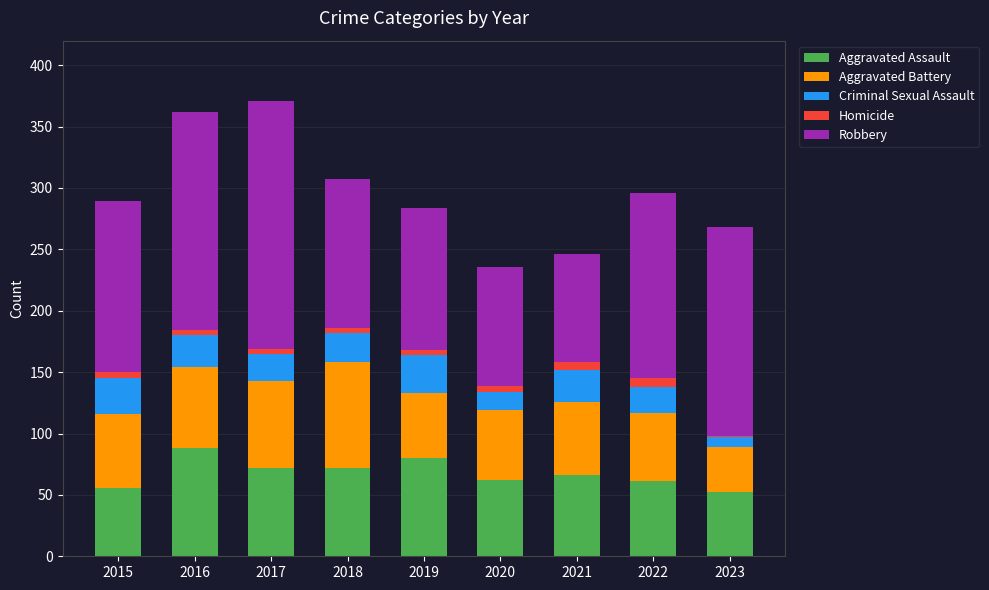

The value of Aggravated Assault at 2023 is 52. True or false?

True